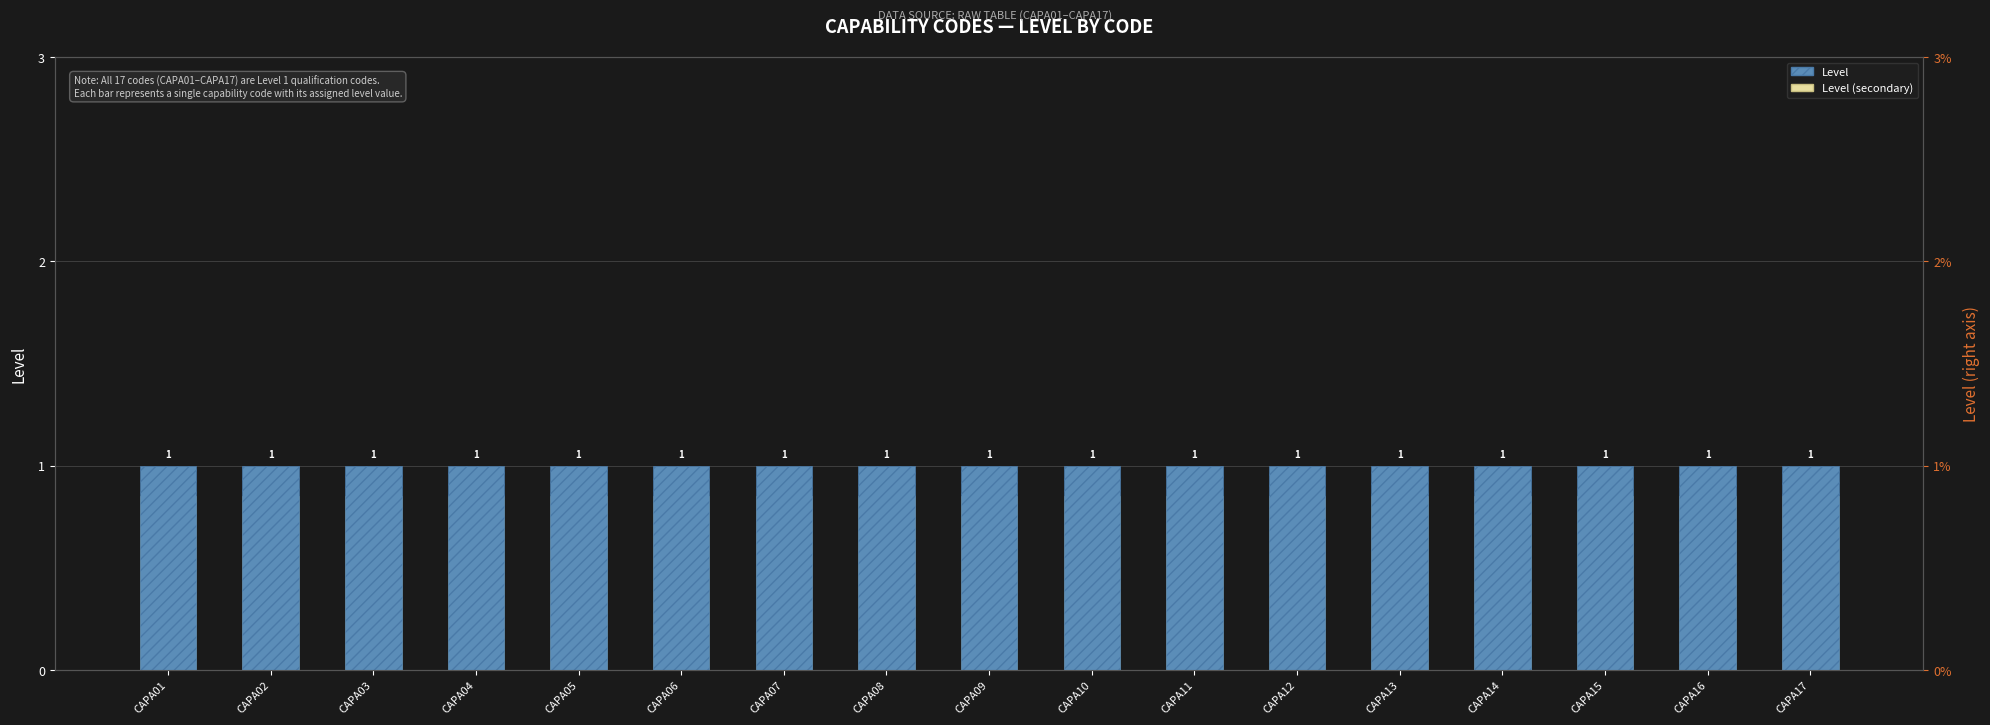

True or false: Level has a value of 1.6 at CAPA13.

False